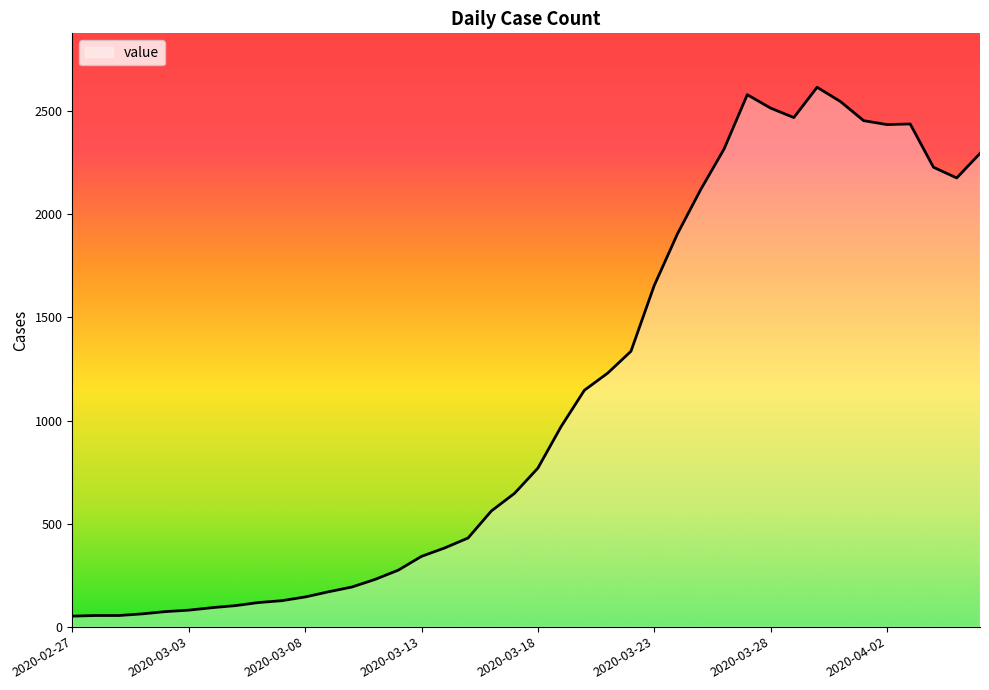

What is the greatest value displayed?

2617